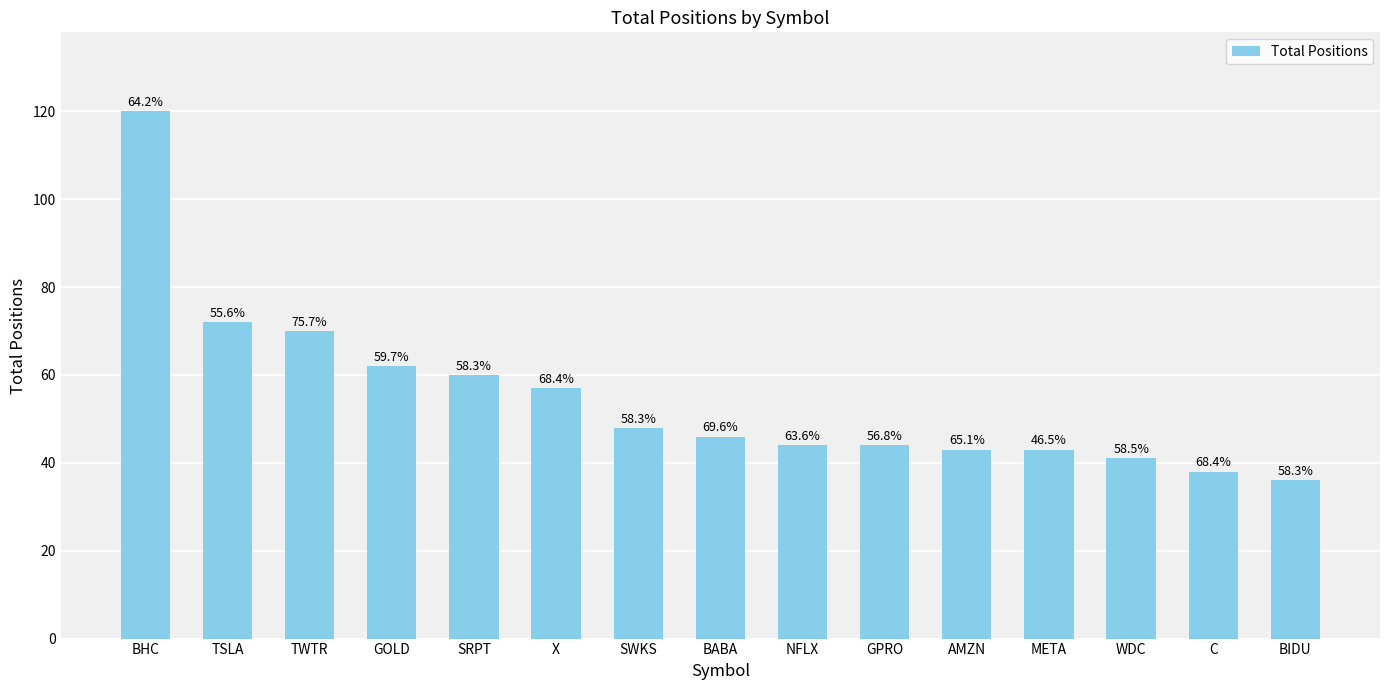

How many bars are there in total?

15